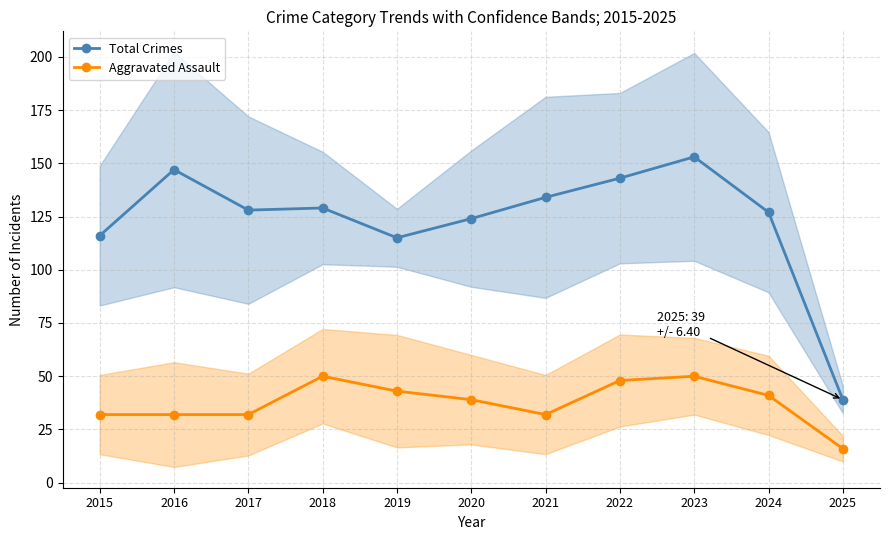

True or false: Aggravated Assault and Total Crimes cross at least once.

False